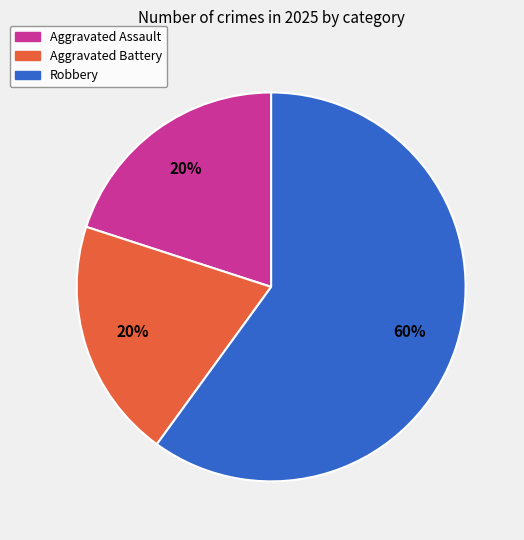

Which slice is the largest?

Robbery